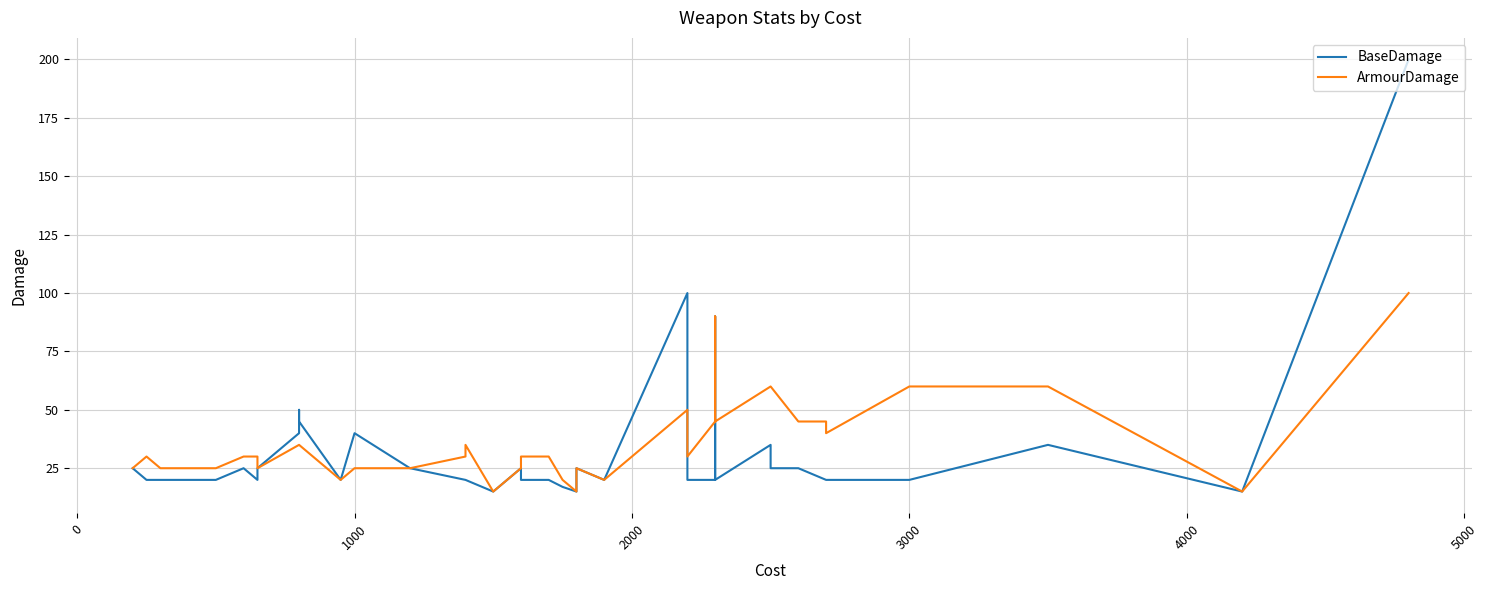

What are all the series names shown in the legend?

BaseDamage, ArmourDamage